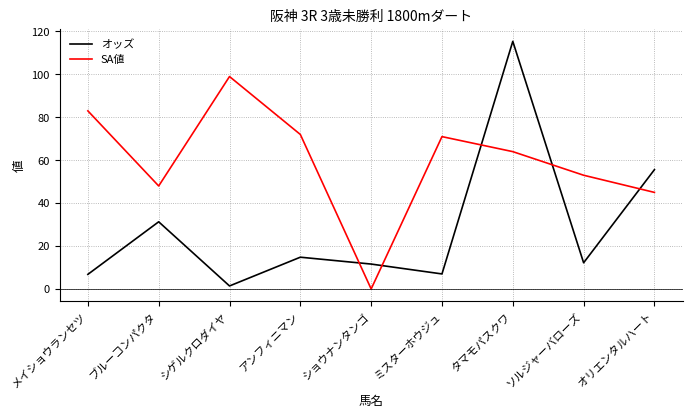

What are all the series names shown in the legend?

オッズ, SA値